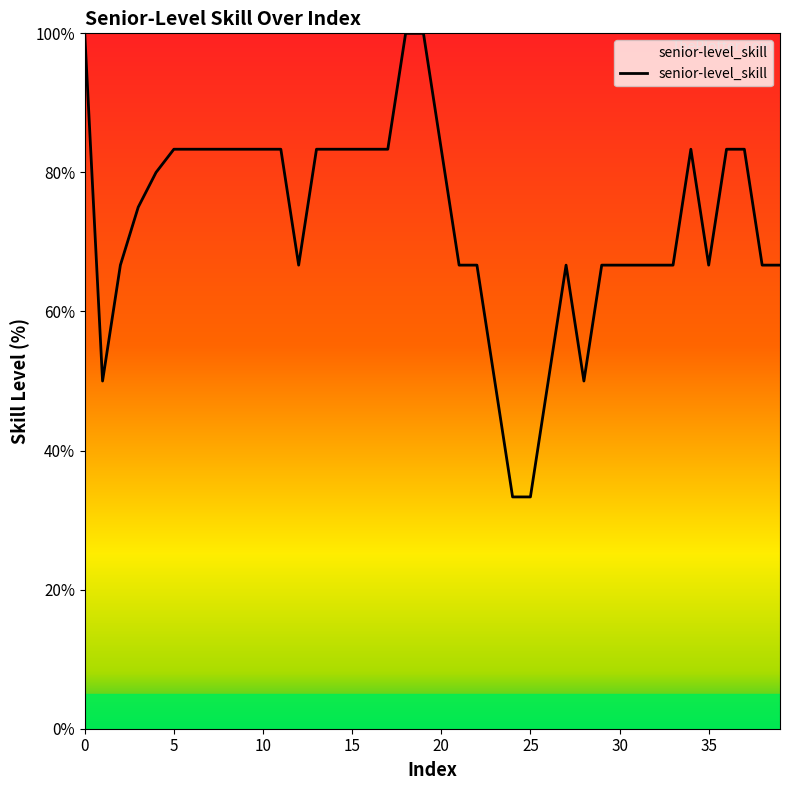

What is the difference between the maximum and minimum values?

66.7